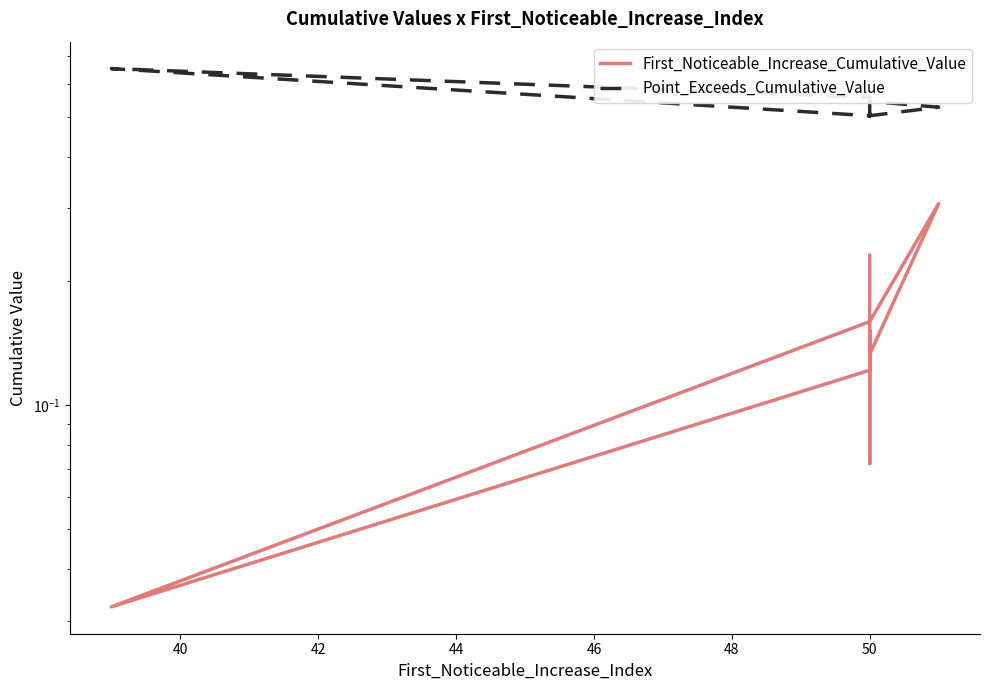

Is this an area chart (filled region under the line)?

No